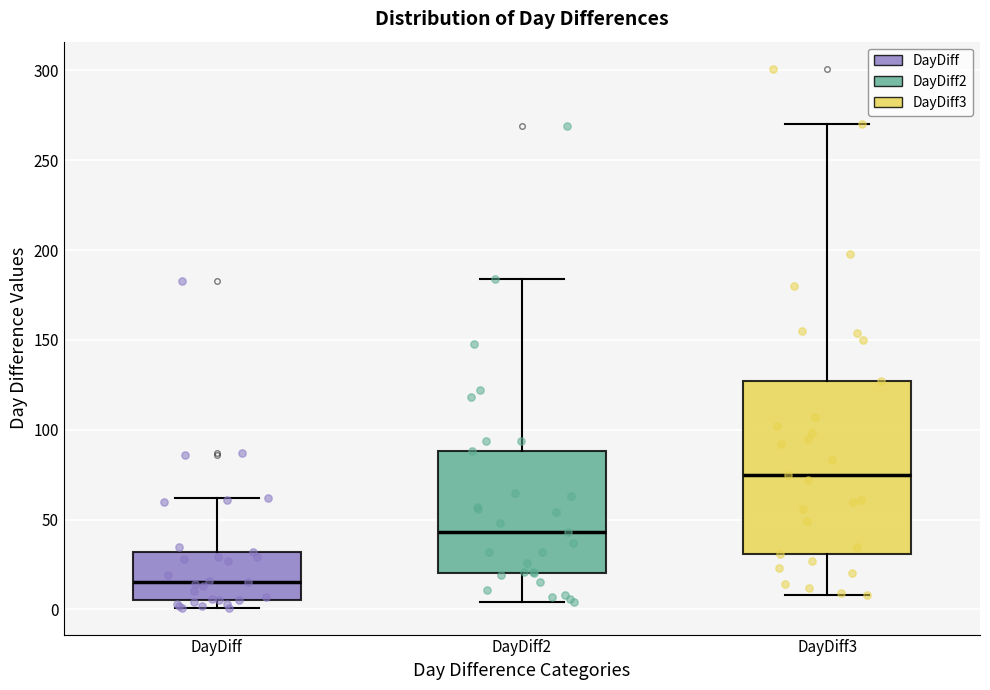

Reading left to right, transcribe this box plot: for each box, give where its median line is, the range the box spans, and where its two whiskers end, as read against the y-axis. The values are not printed on the chart, so give them approximately, as read against the axis.

DayDiff: median 15, box 5 to 30, whiskers 0 to 60
DayDiff2: median 45, box 20 to 90, whiskers 5 to 185
DayDiff3: median 75, box 30 to 125, whiskers 10 to 270